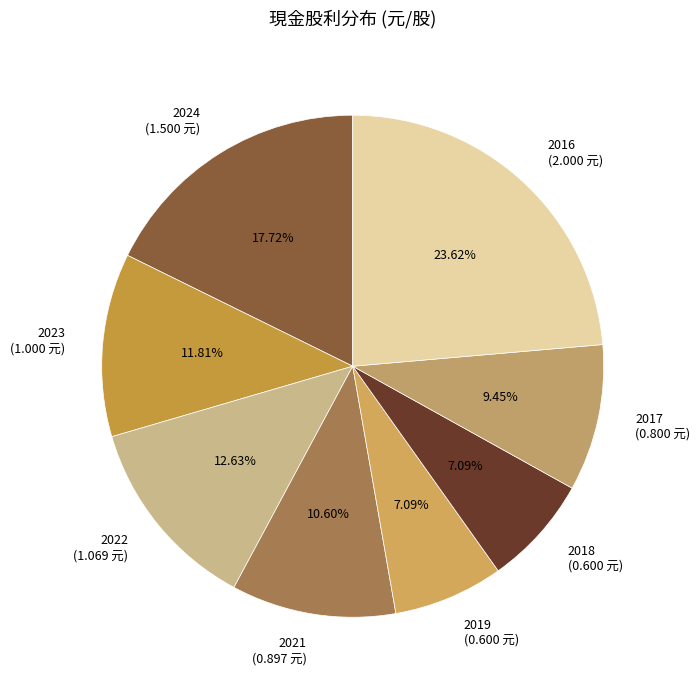

How many segments does this pie chart have?

8